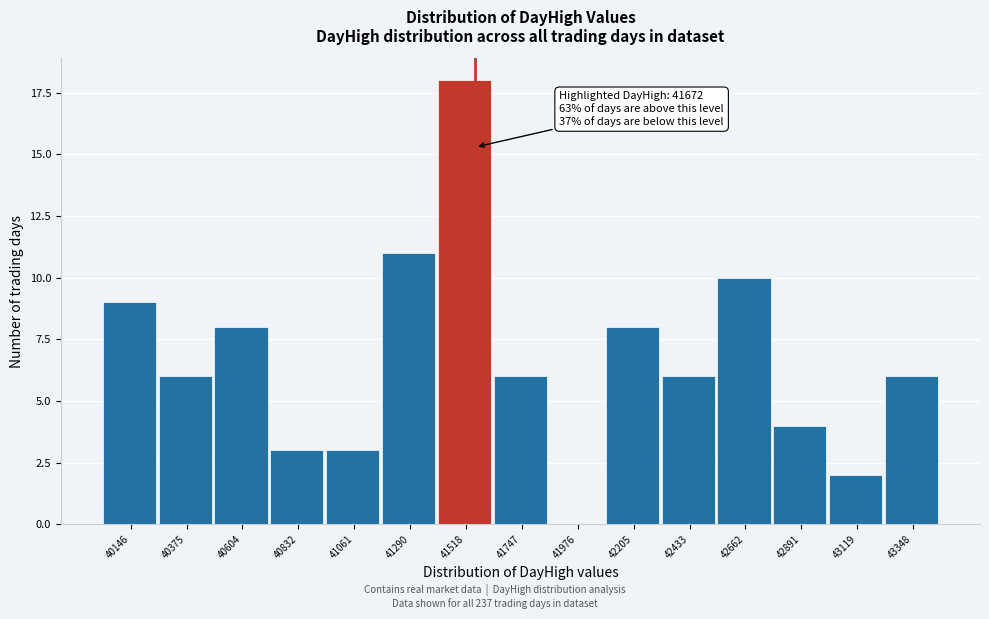

Reading left to right, list all the values displayed in this chart.

40146=9	40375=6	40604=8	40832=3	41061=3	41290=11	41518=18	41747=6	41976=0	42205=8	42433=6	42662=10	42891=4	43119=2	43348=6